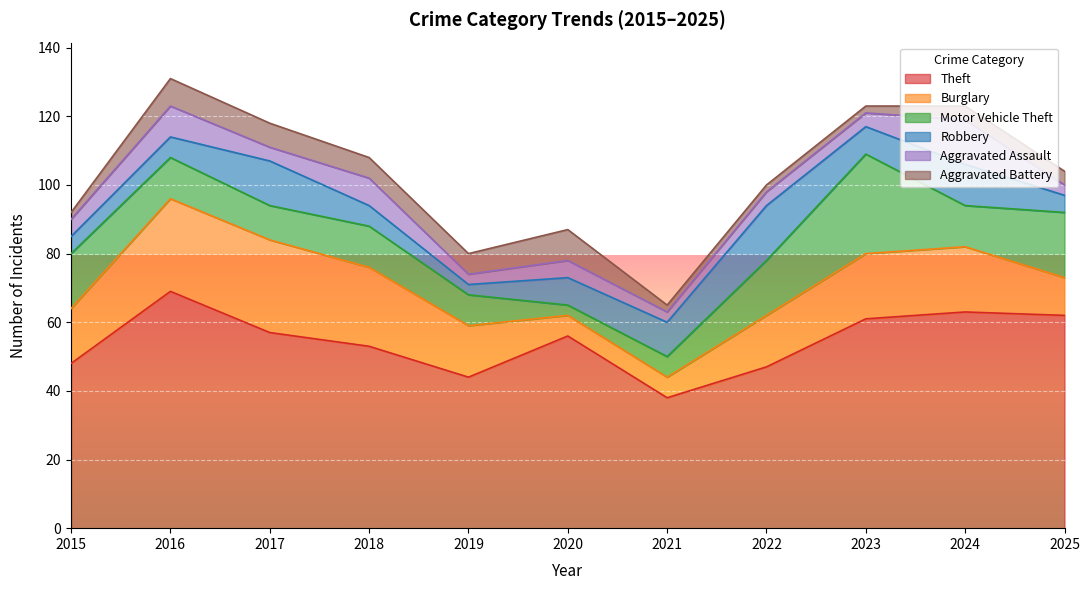

Reading left to right, list all the values displayed in this chart.

Theft: 48	69	57	53	44	56	38	47	61	63	62
Burglary: 16	27	27	23	15	6	6	15	19	19	11
Motor Vehicle Theft: 16	12	10	12	9	3	6	16	29	12	19
Robbery: 5	6	13	6	3	8	10	16	8	12	5
Aggravated Assault: 5	9	4	8	3	5	3	4	4	13	3
Aggravated Battery: 2	8	7	6	6	9	2	2	2	4	4